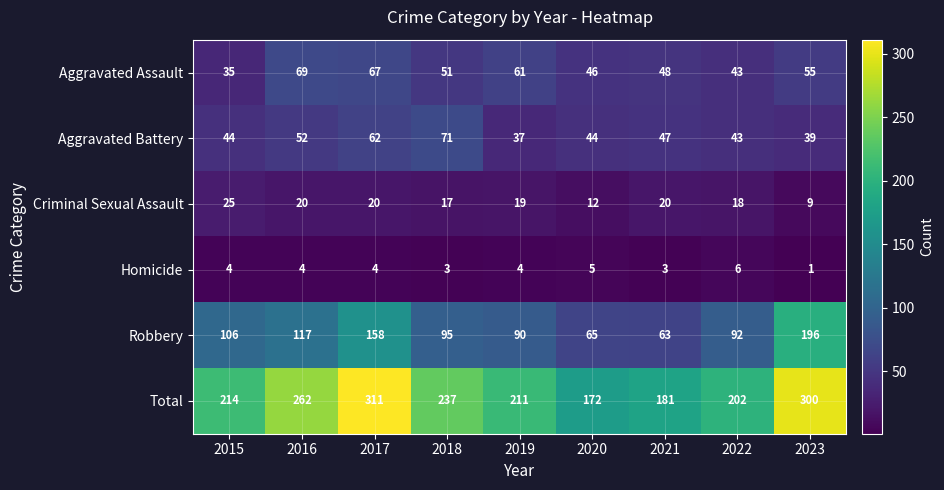

Which series has the largest range (max minus min)?

Total